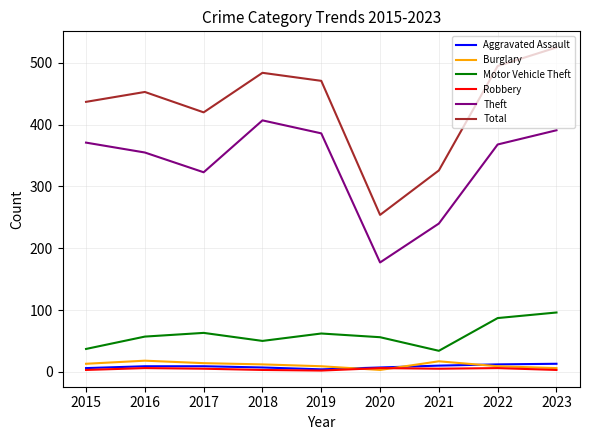

What is the maximum value for Motor Vehicle Theft?

96